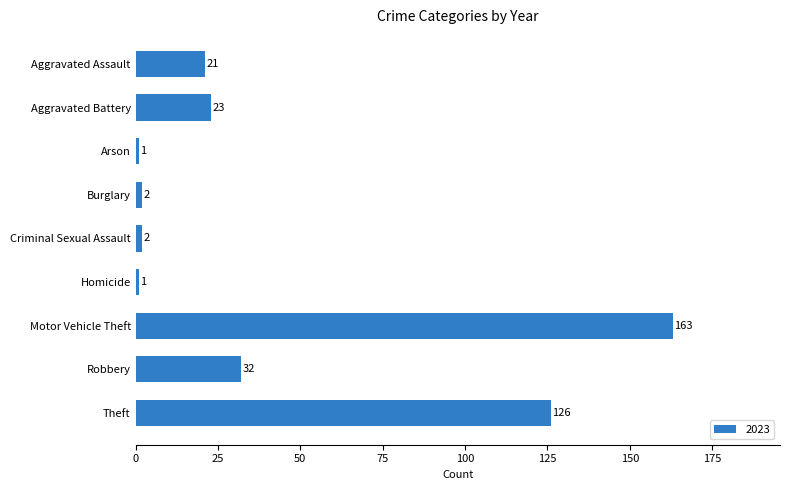

What is the change in value from Arson to Burglary?

+1